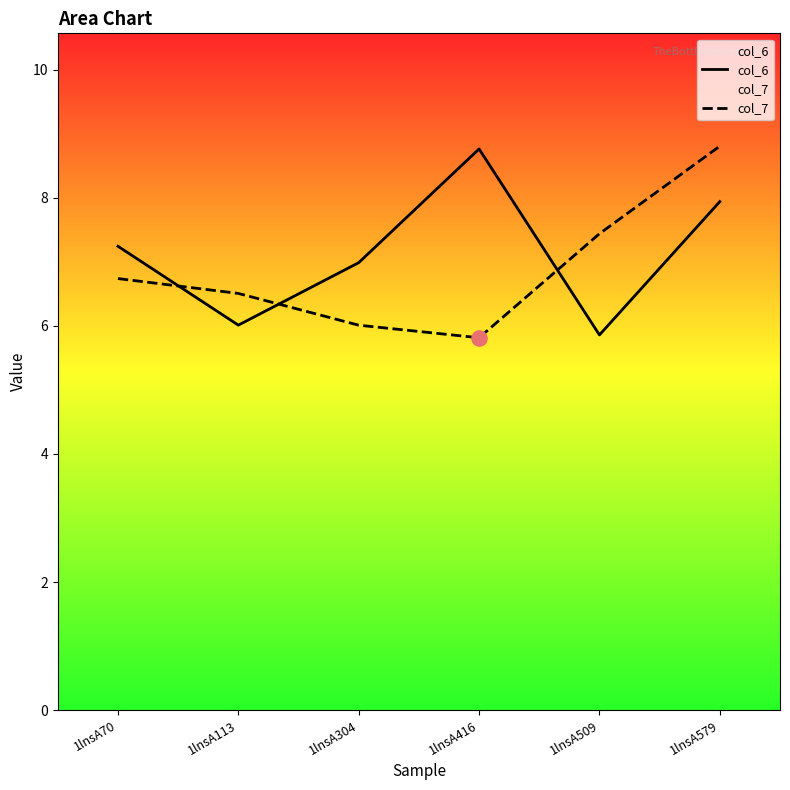

At how many categories does at least one series exceed 7?

4